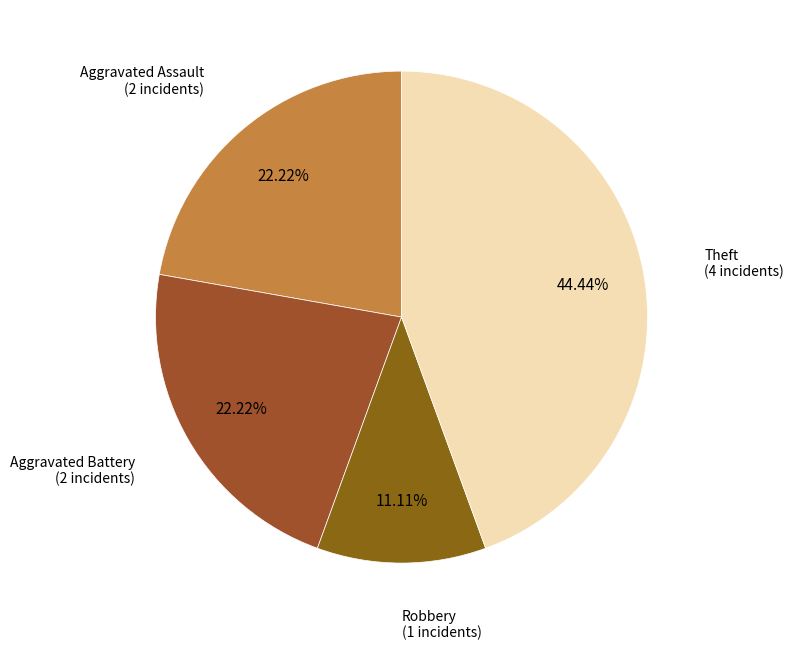

How many segments does this pie chart have?

4